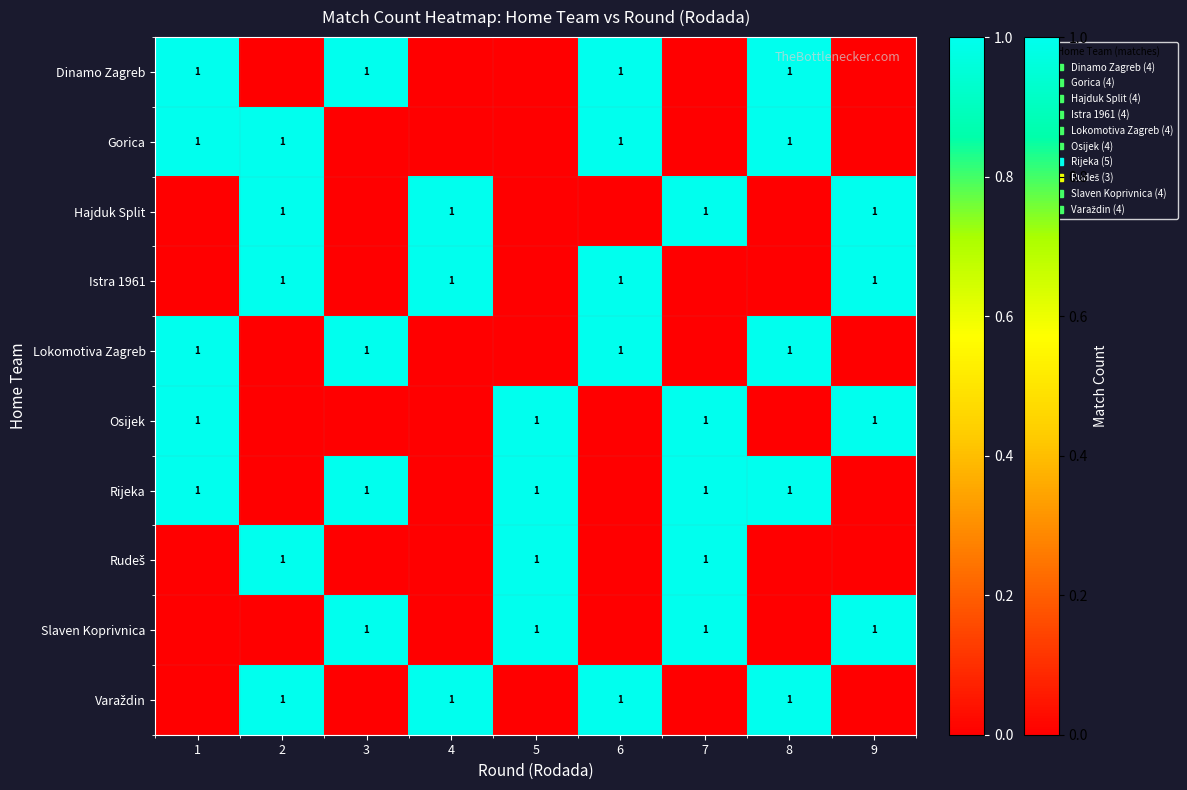

Is the value of row_8 at 9 greater than the value of row_4 at 4?

Yes